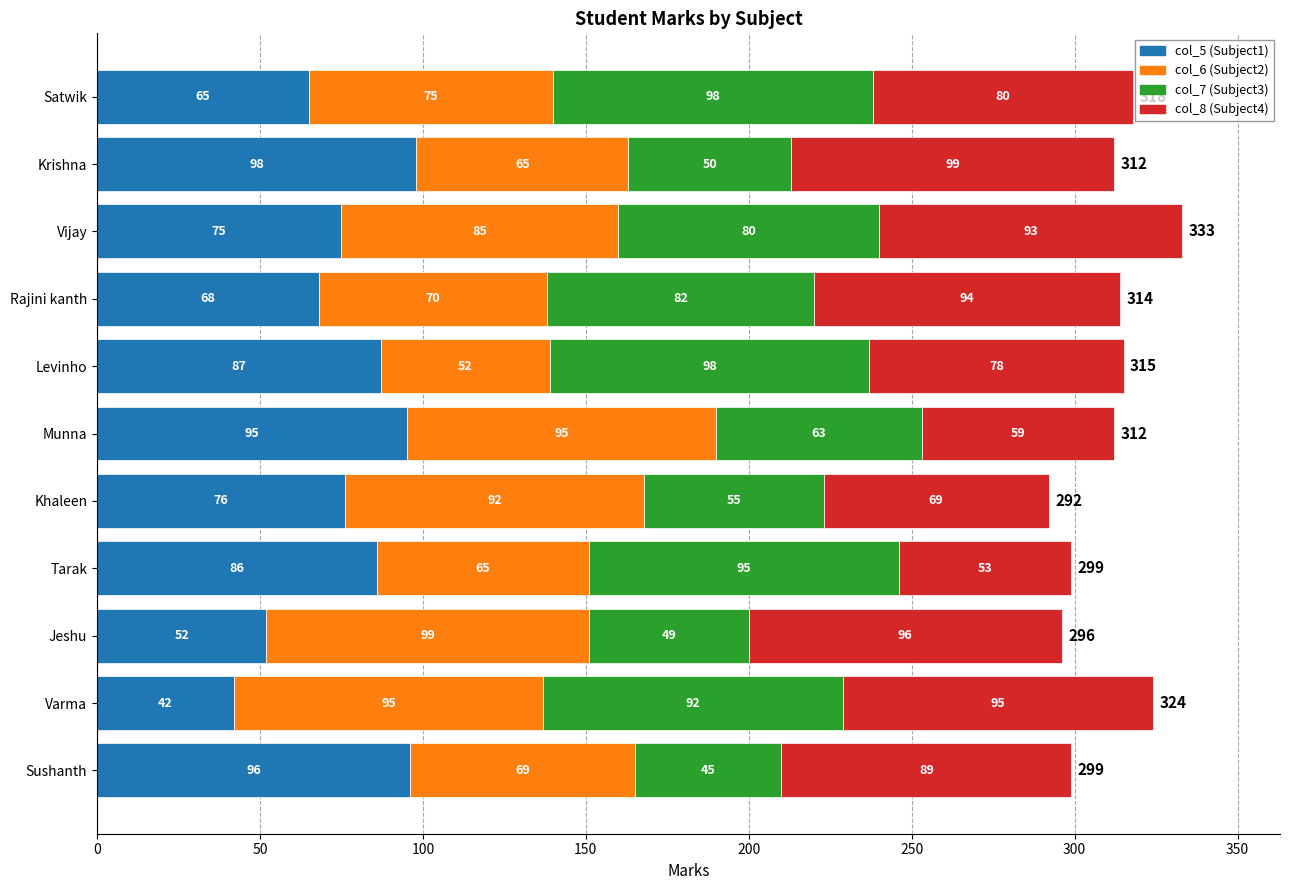

How many data points does each series have?

11